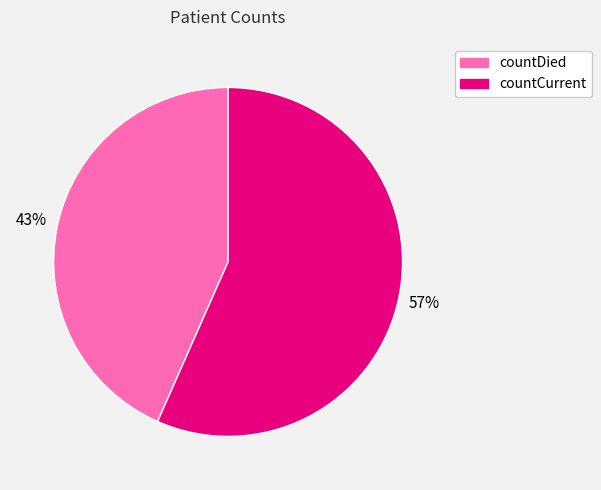

What is the largest slice in the pie chart?

countCurrent